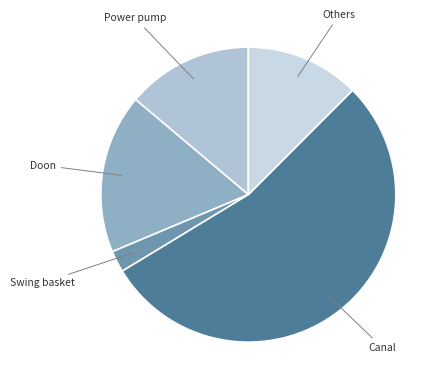

Do Canal and Doon together represent more than half of the pie?

Yes